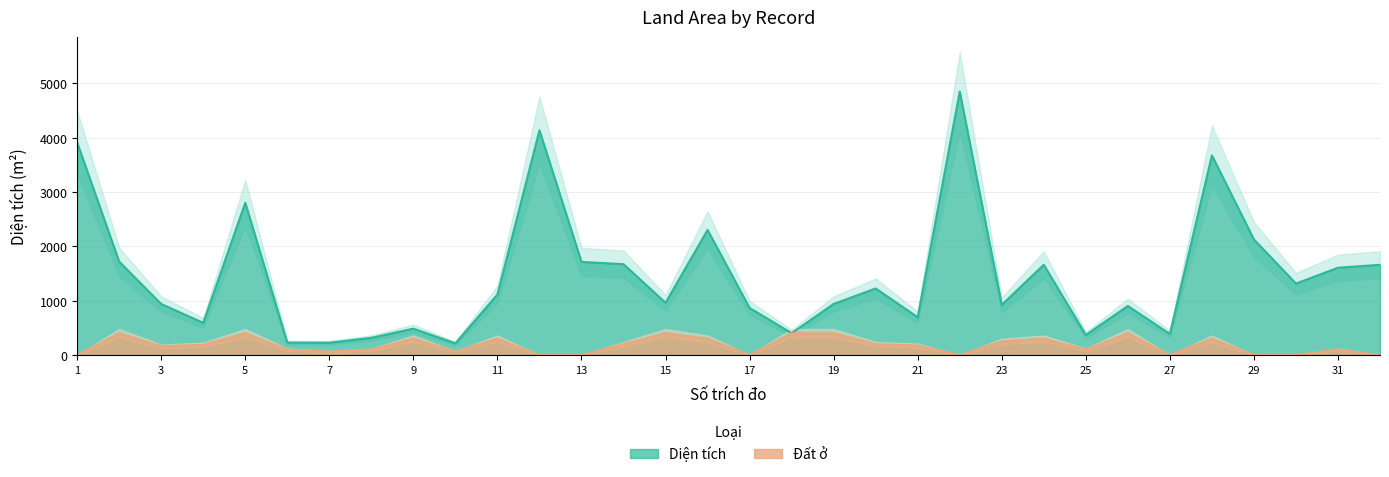

At which label does Diện tích first exceed 1113?

1